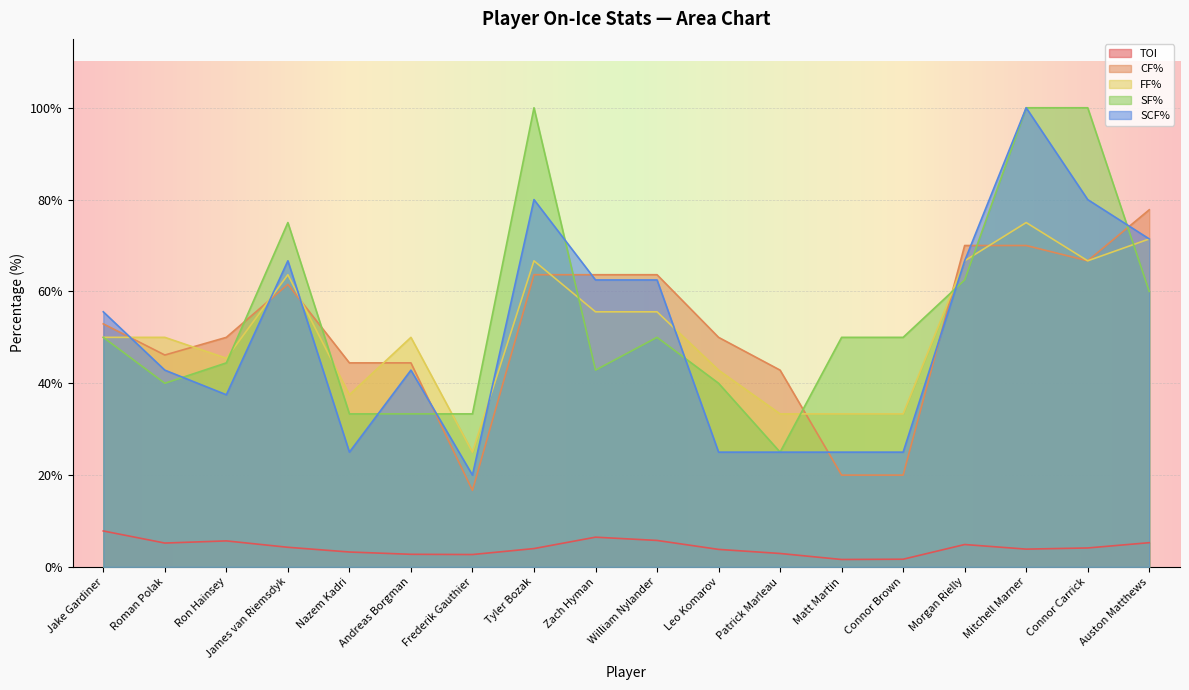

How many intersections are there between FF% and SCF%?

5